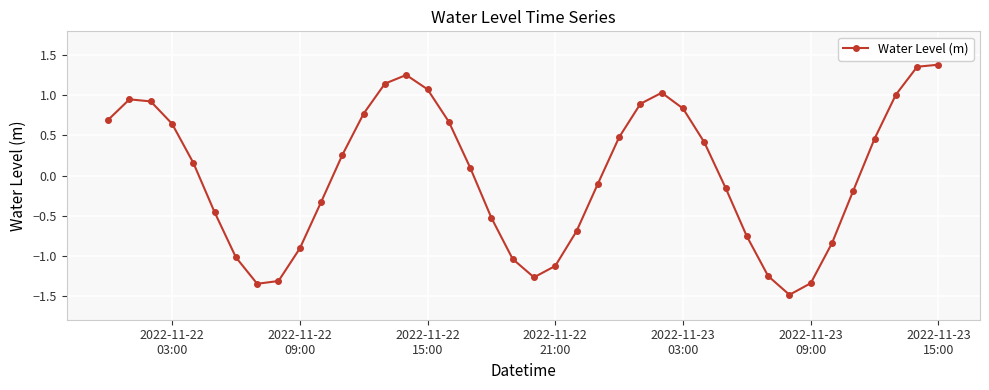

What is the difference between the maximum and minimum values?

2.9